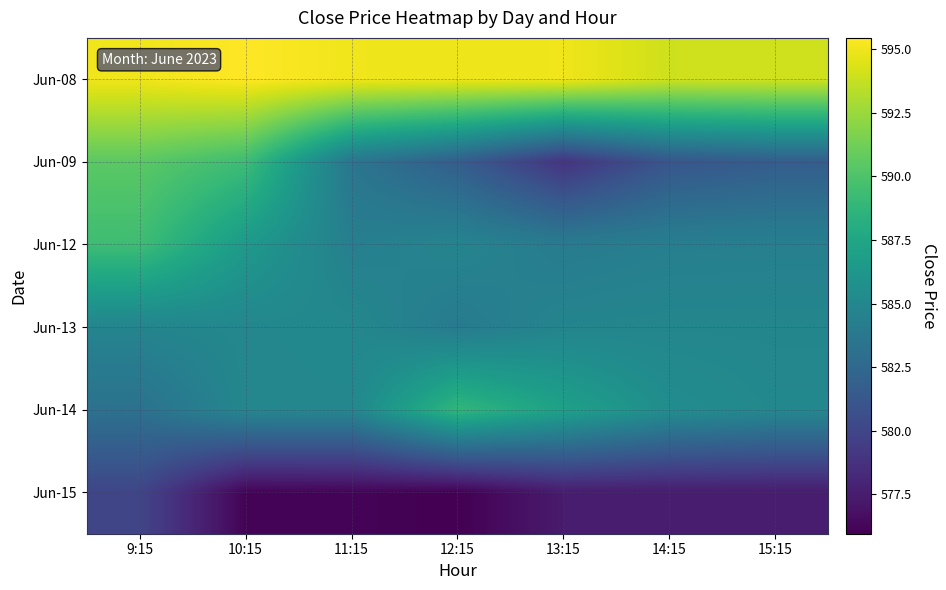

Which has a higher value, 14:15 or 12:15?

12:15